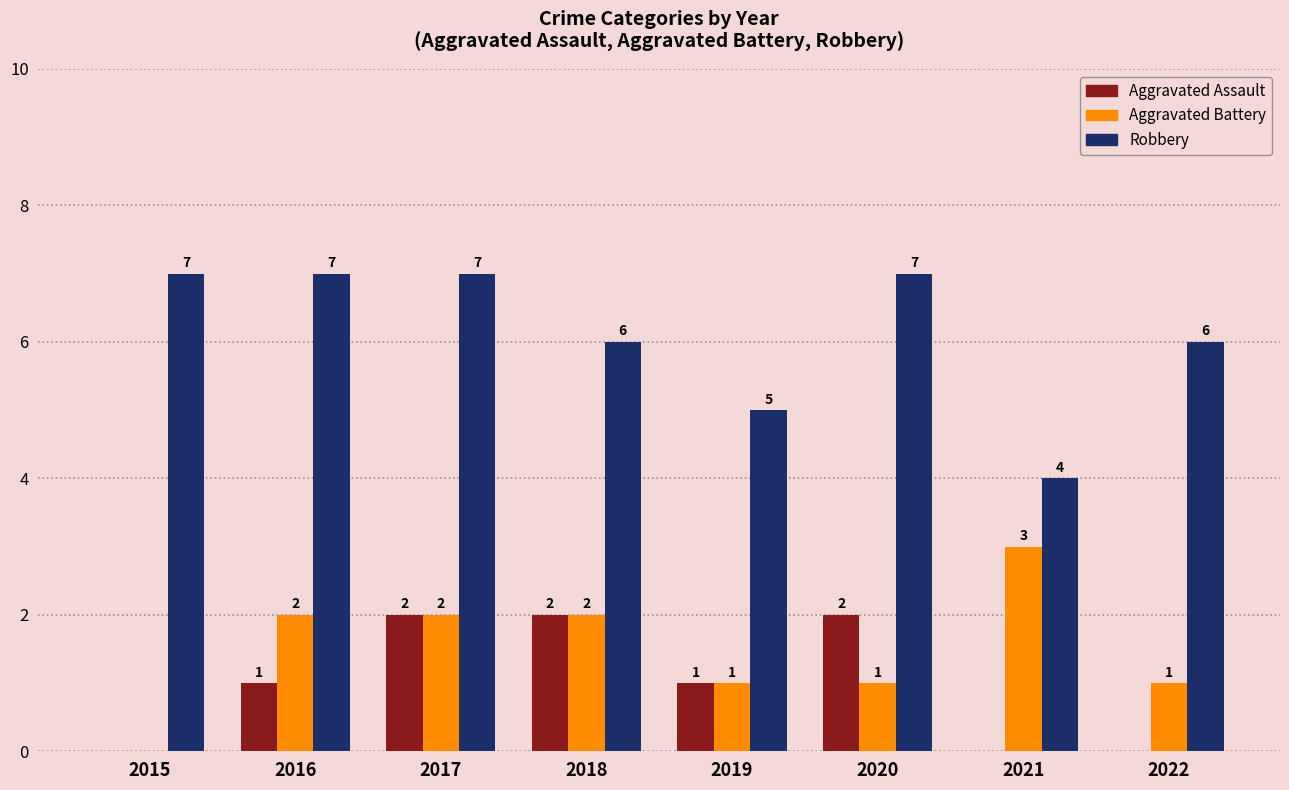

What is the sum of the Robbery values at 2020 and 2022?

13